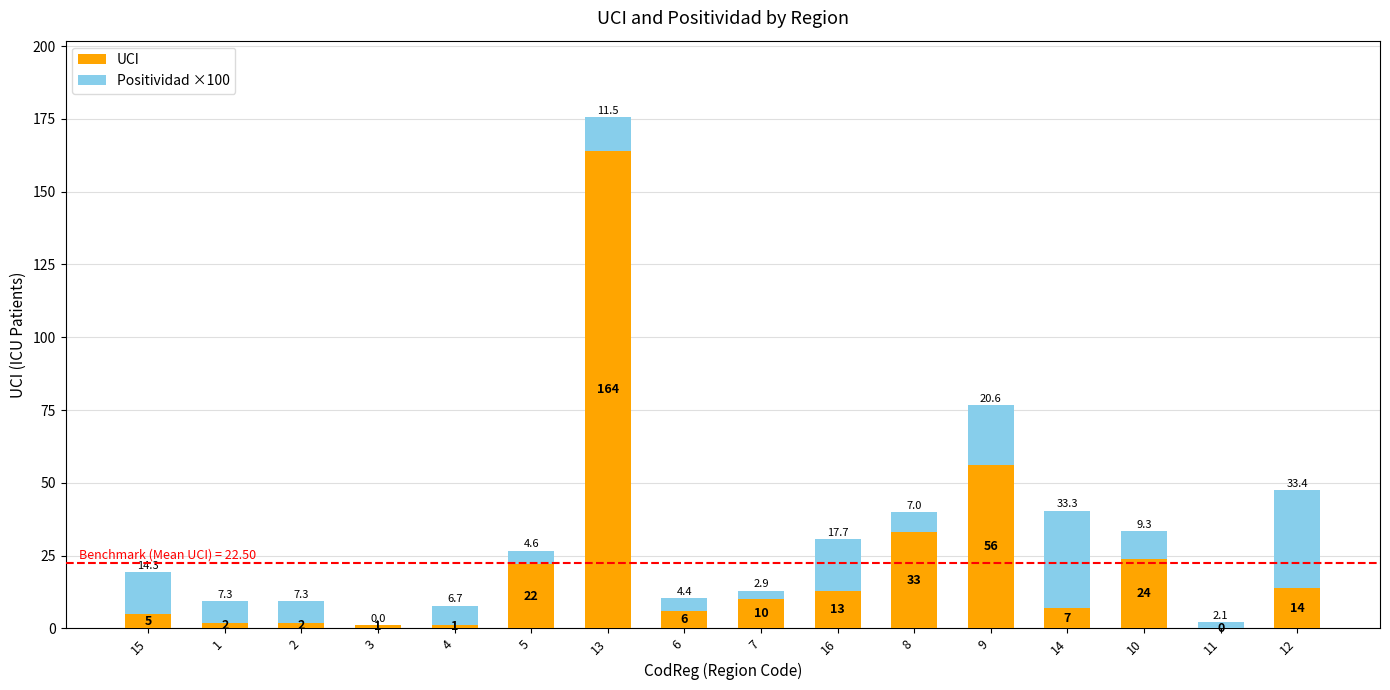

What is the total value across all series at 3?

1.0